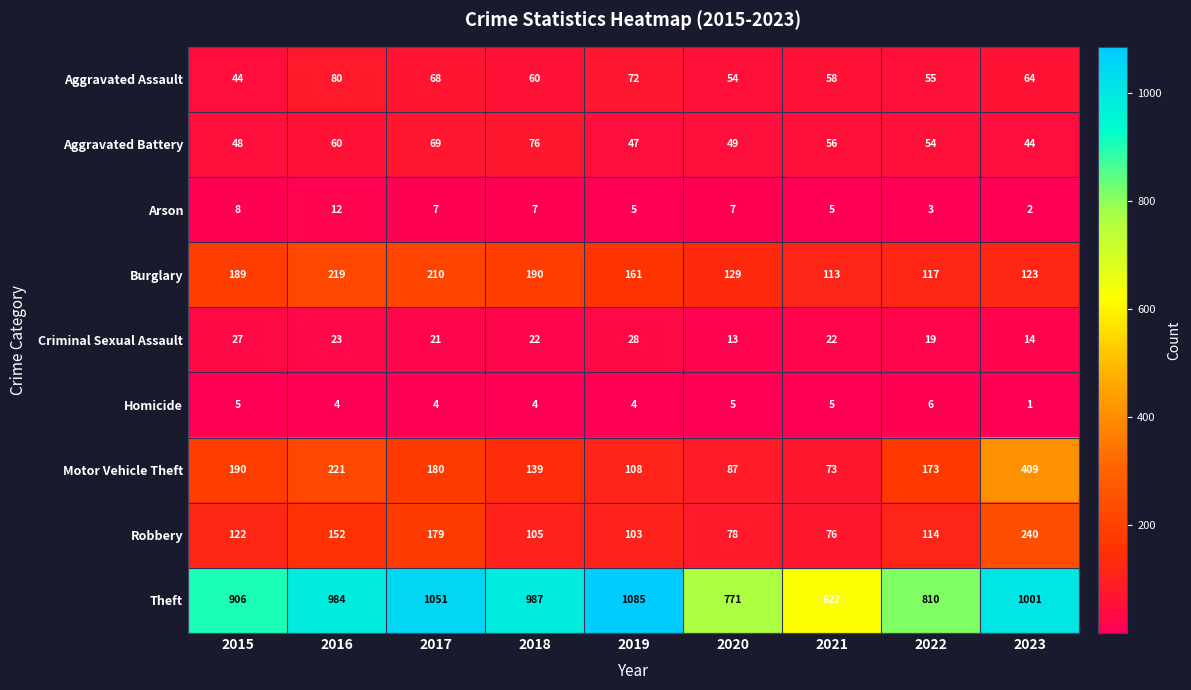

True or false: Criminal Sexual Assault has a value of 21 at 2017.

True